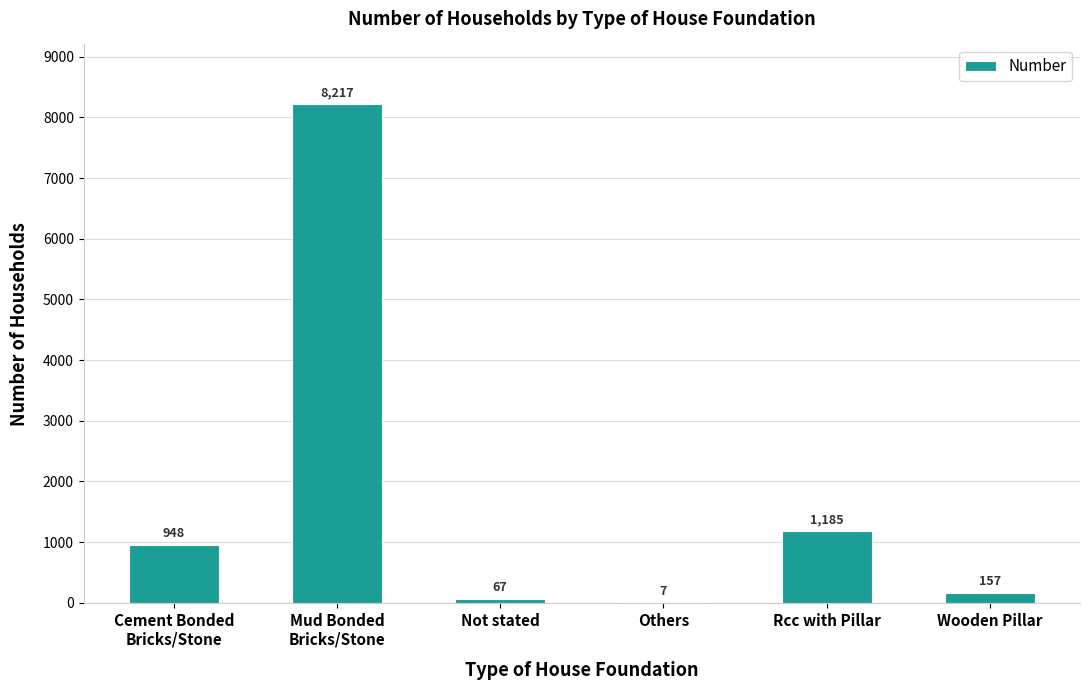

What is the maximum value shown in the chart?

8217